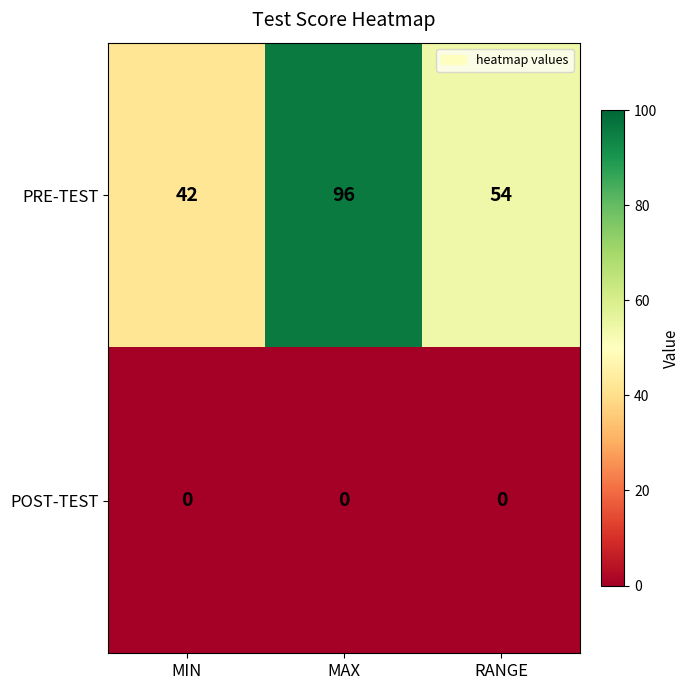

Reading left to right, what are all the values shown in this chart?

PRE-TEST: 42	96	54
POST-TEST: 0	0	0